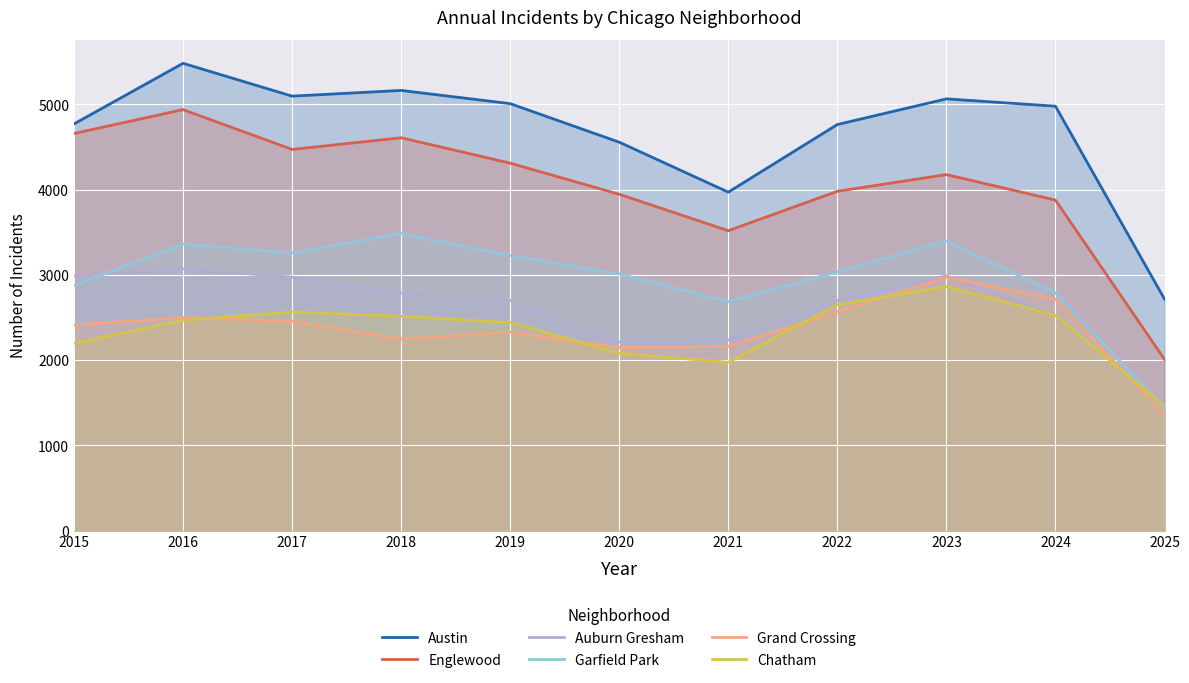

What is the sum of all Englewood values?

44490